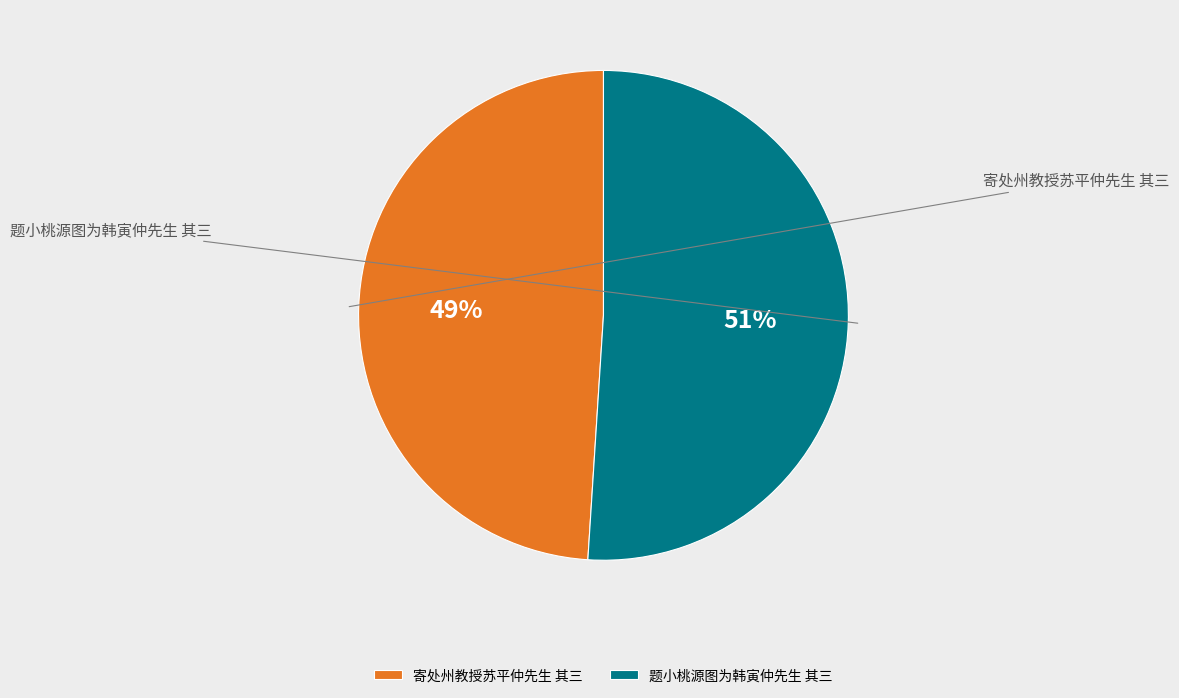

Combined, what portion of the pie is 题小桃源图为韩寅仲先生 其三 and 寄处州教授苏平仲先生 其三?

100.0%